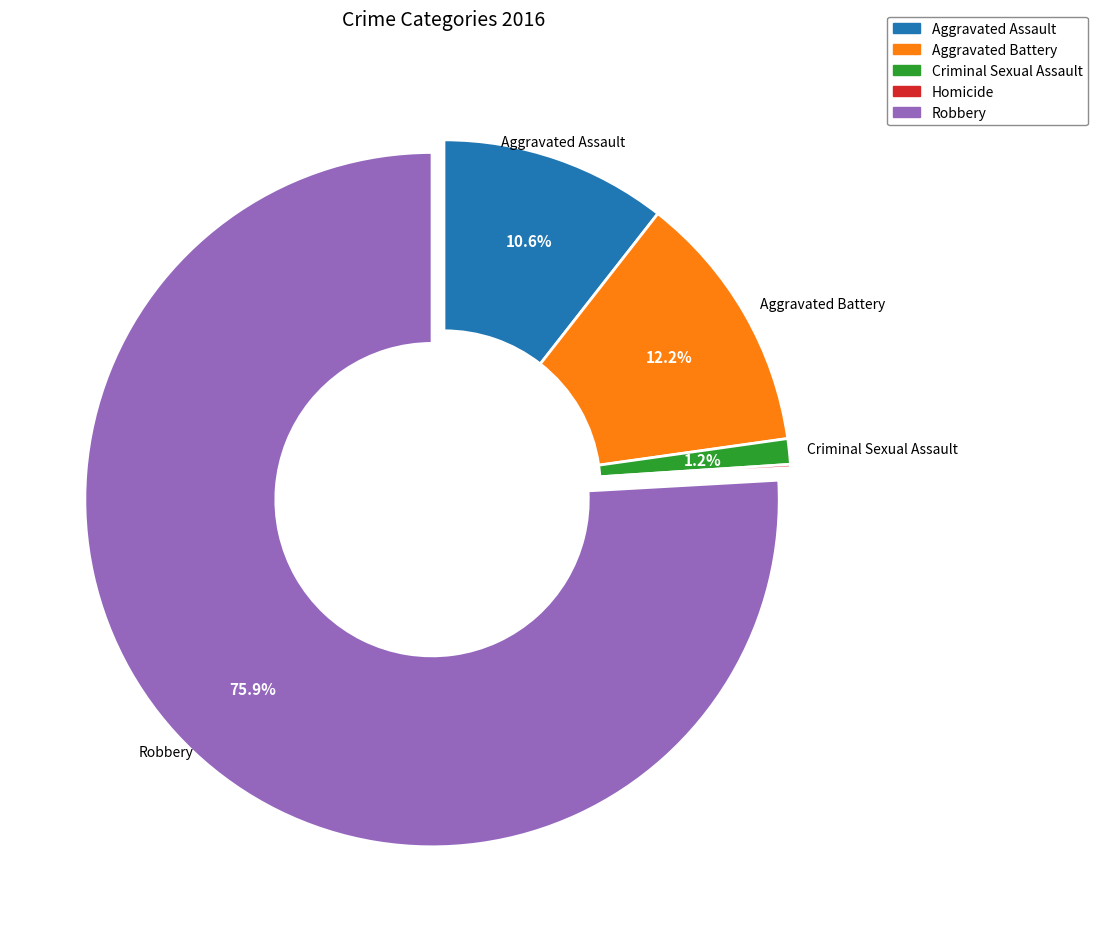

Which has a higher value, Aggravated Assault or Criminal Sexual Assault?

Aggravated Assault